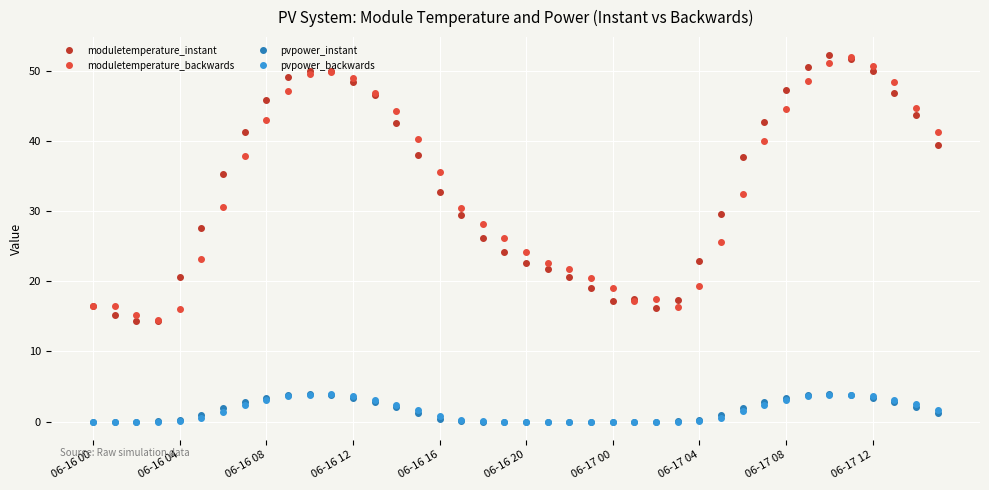

True or false: pvpower_instant has more than 1 interior local peaks.

True